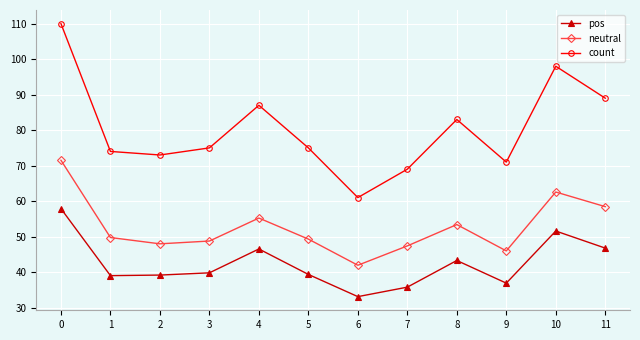

At which category does neutral reach its first local peak?

4